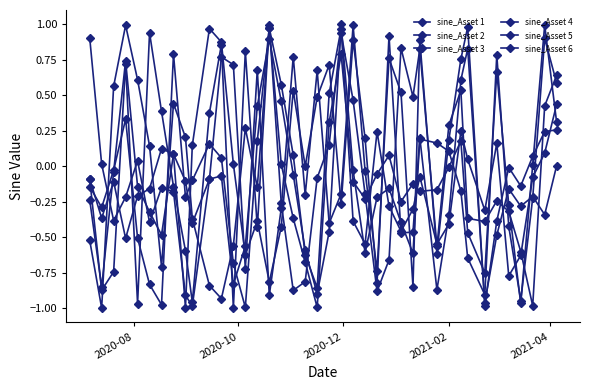

How many lines are shown in the chart?

6